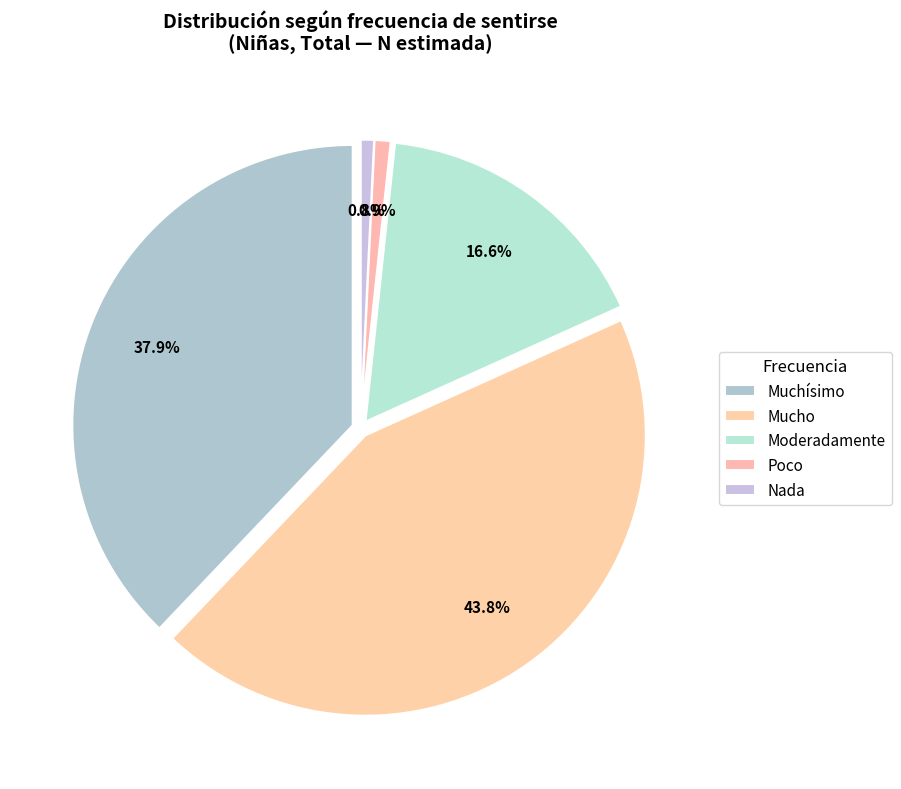

Is the sum of Mucho and Poco greater than half?

No